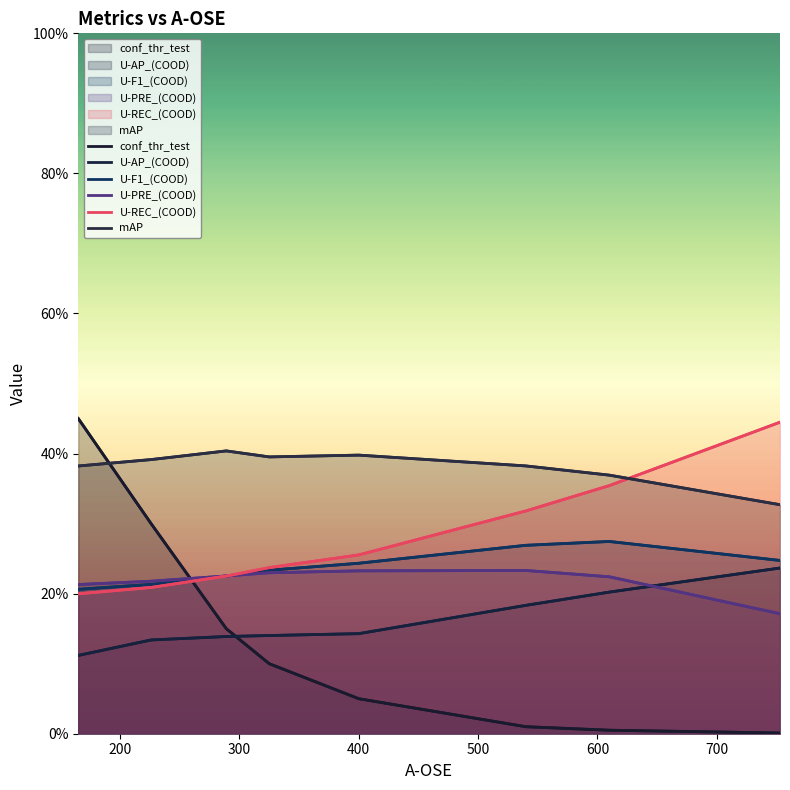

At how many categories does at least one series exceed 0?

8